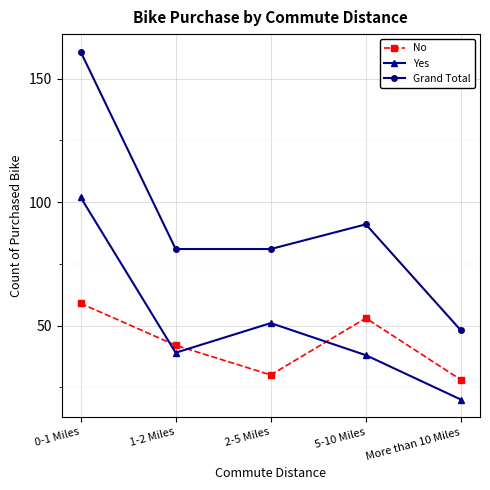

Is it true that Yes equals 39 at 1-2 Miles?

True